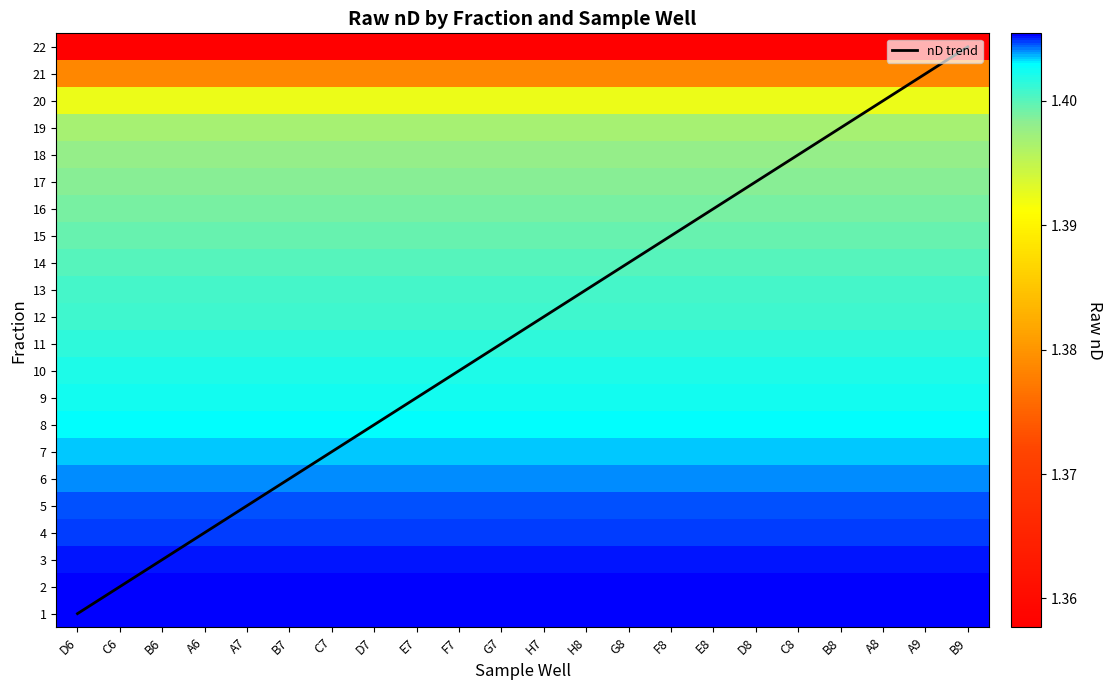

True or false: 5 has a value of 1.4 at B9.

True